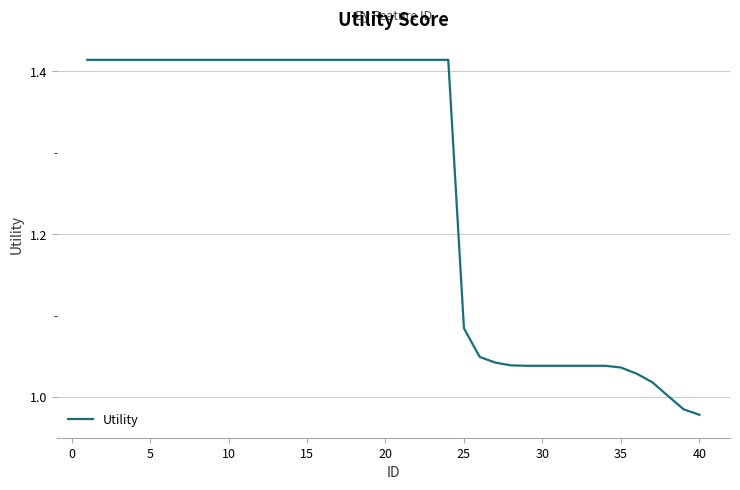

What is the difference between the maximum and minimum values?

0.4